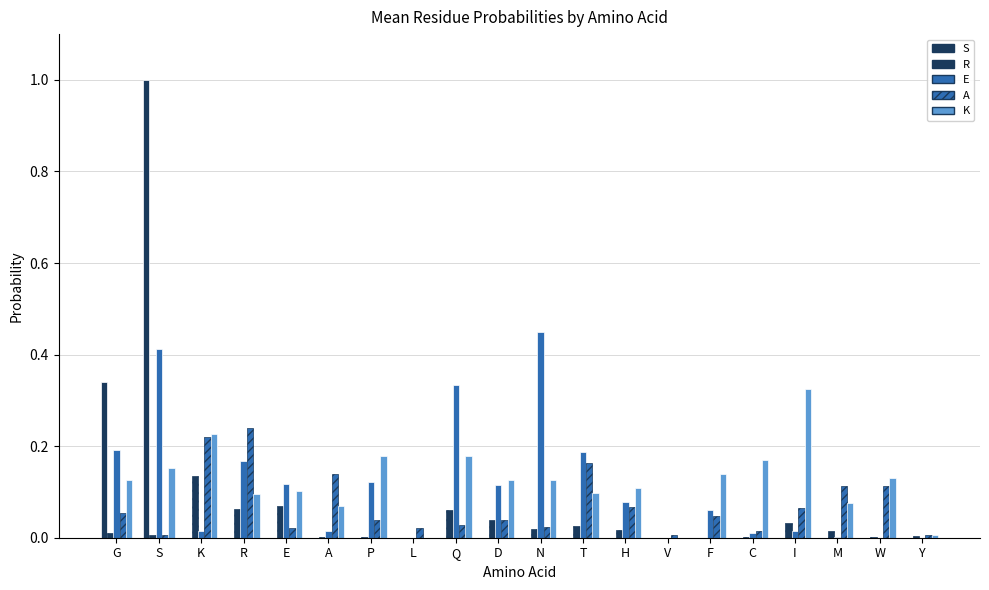

How many groups of bars are there?

20